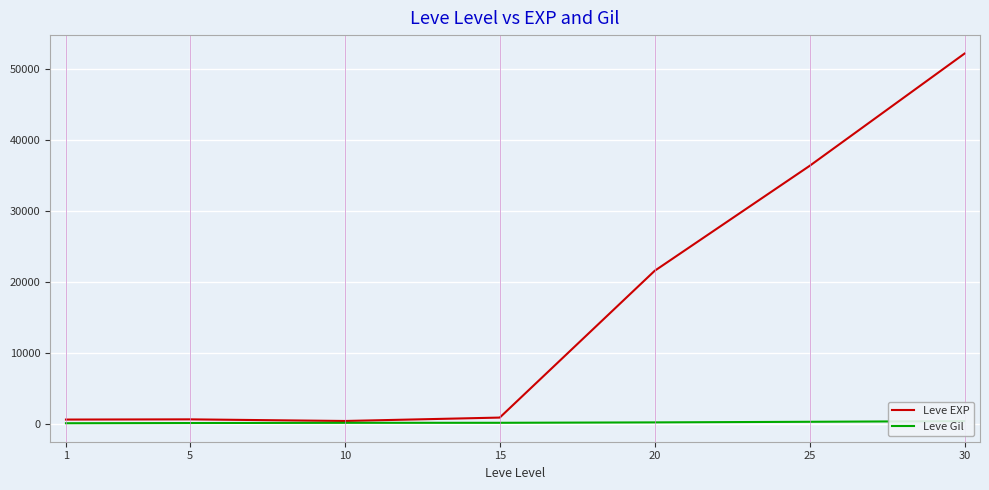

Which series has the largest range (max minus min)?

Leve EXP